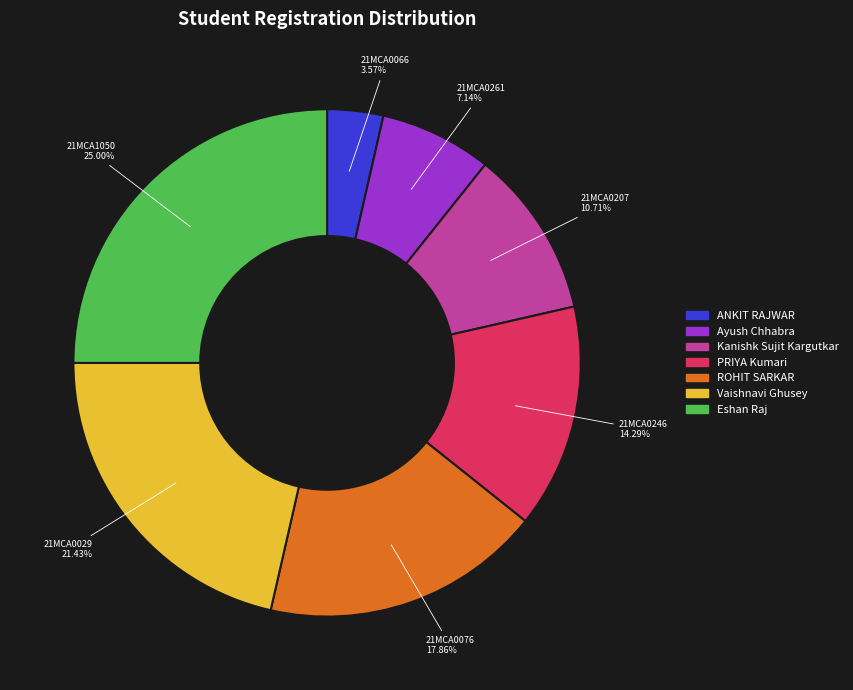

To the nearest percent, what percentage of the pie is Vaishnavi Ghusey?

21%